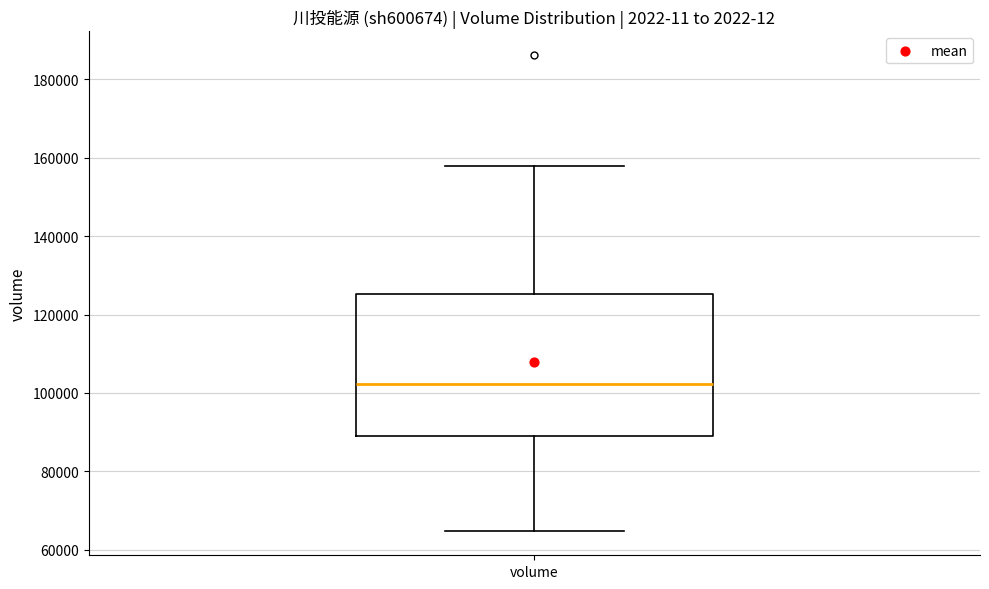

Read this box plot against the y-axis: the position of the median line, the range covered by the box, and the ends of both whiskers. The values are not printed on the chart, so give them approximately, as read against the axis.

median 102000, box 90000 to 126000, whiskers 64000 to 158000